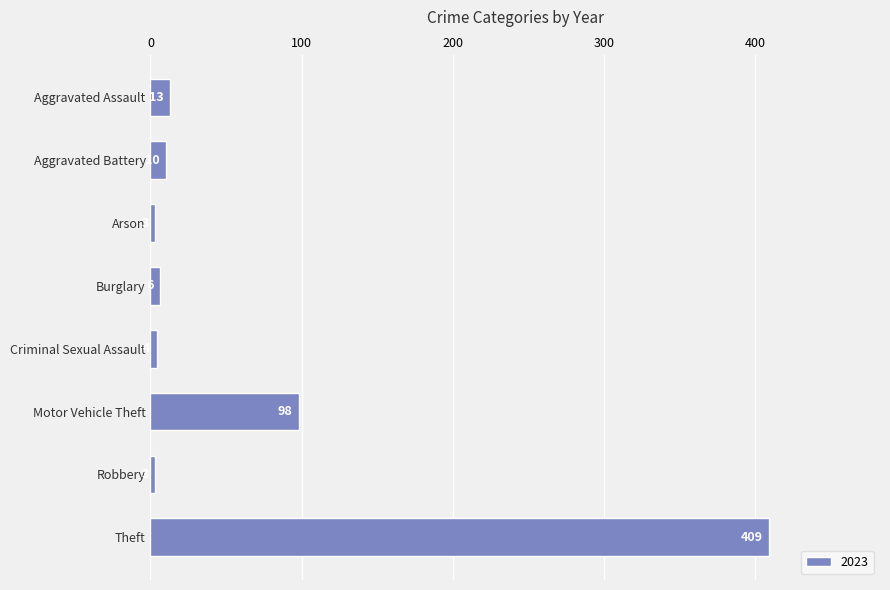

Reading top to bottom, what are all the values shown in this chart?

Aggravated Assault=13	Aggravated Battery=10	Arson=3	Burglary=6	Criminal Sexual Assault=4	Motor Vehicle Theft=98	Robbery=3	Theft=409